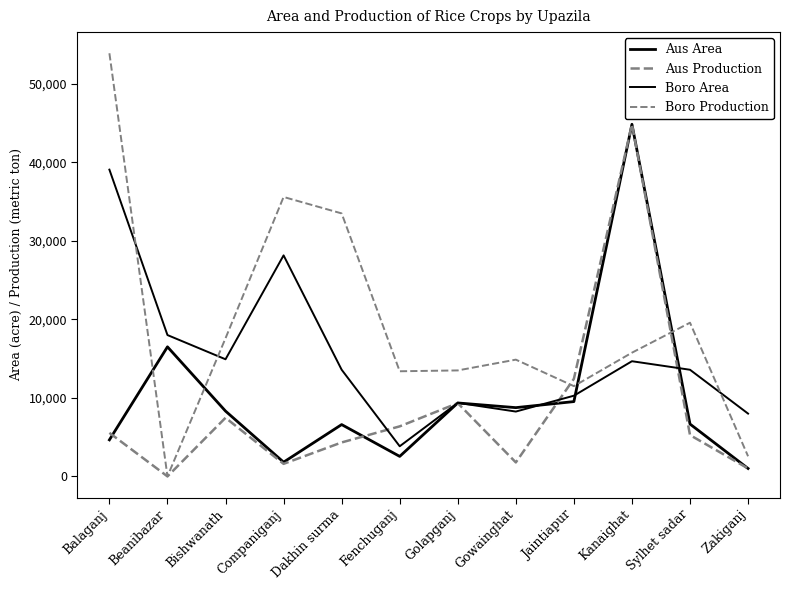

What is the difference between the maximum and minimum values in the Boro Area series?

35236.0